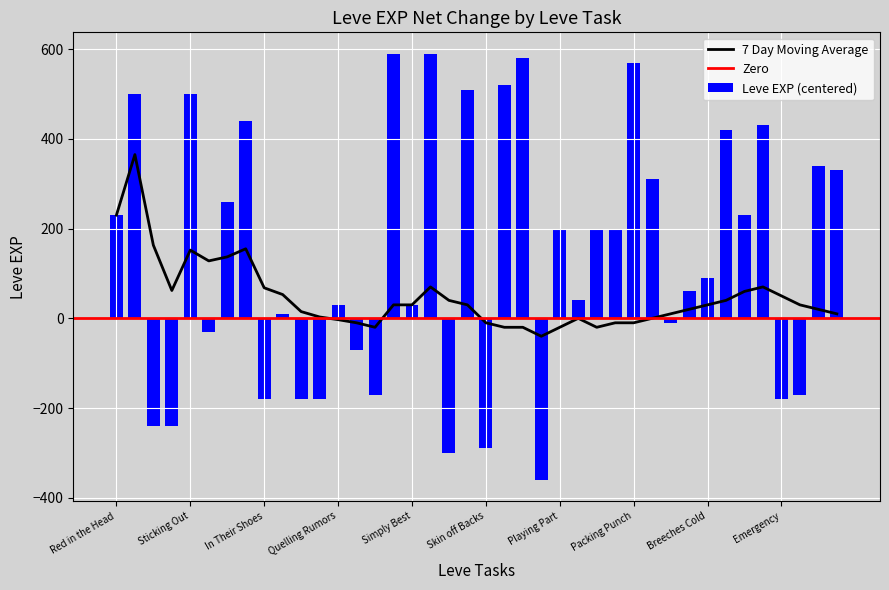

At how many categories does at least one series exceed -199?

40